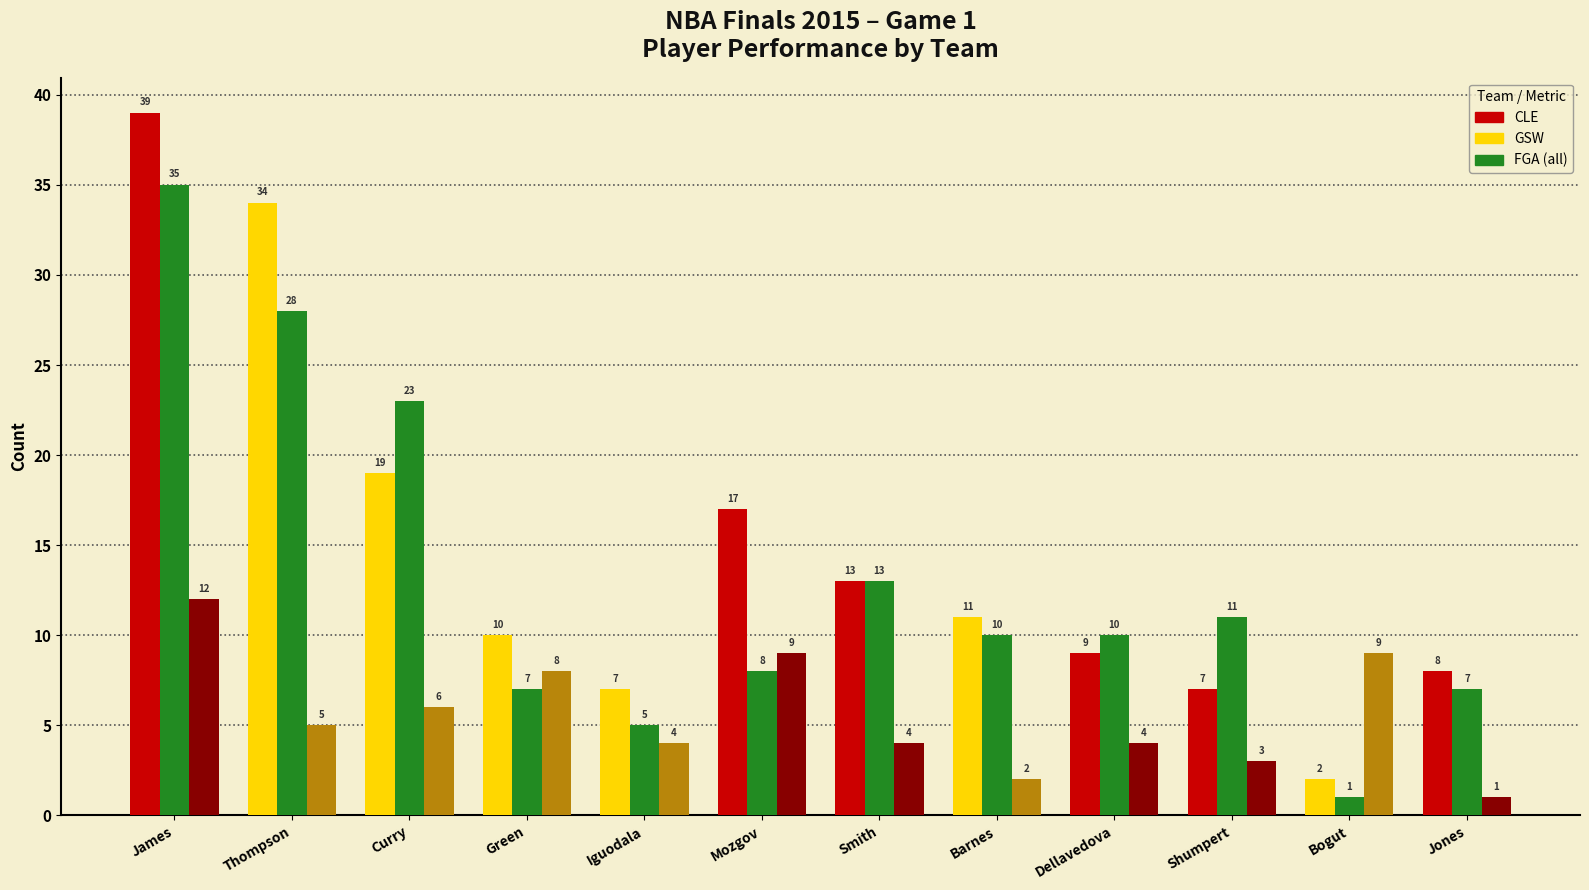

What is the greatest value displayed?

39